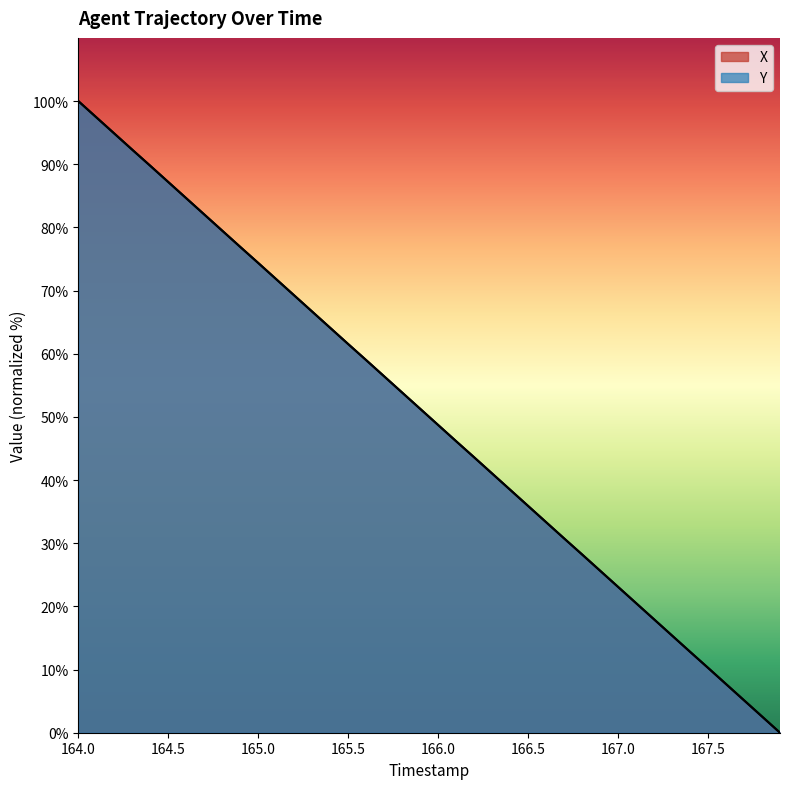

What is the value of the X point at the 23rd from the left?

43.6